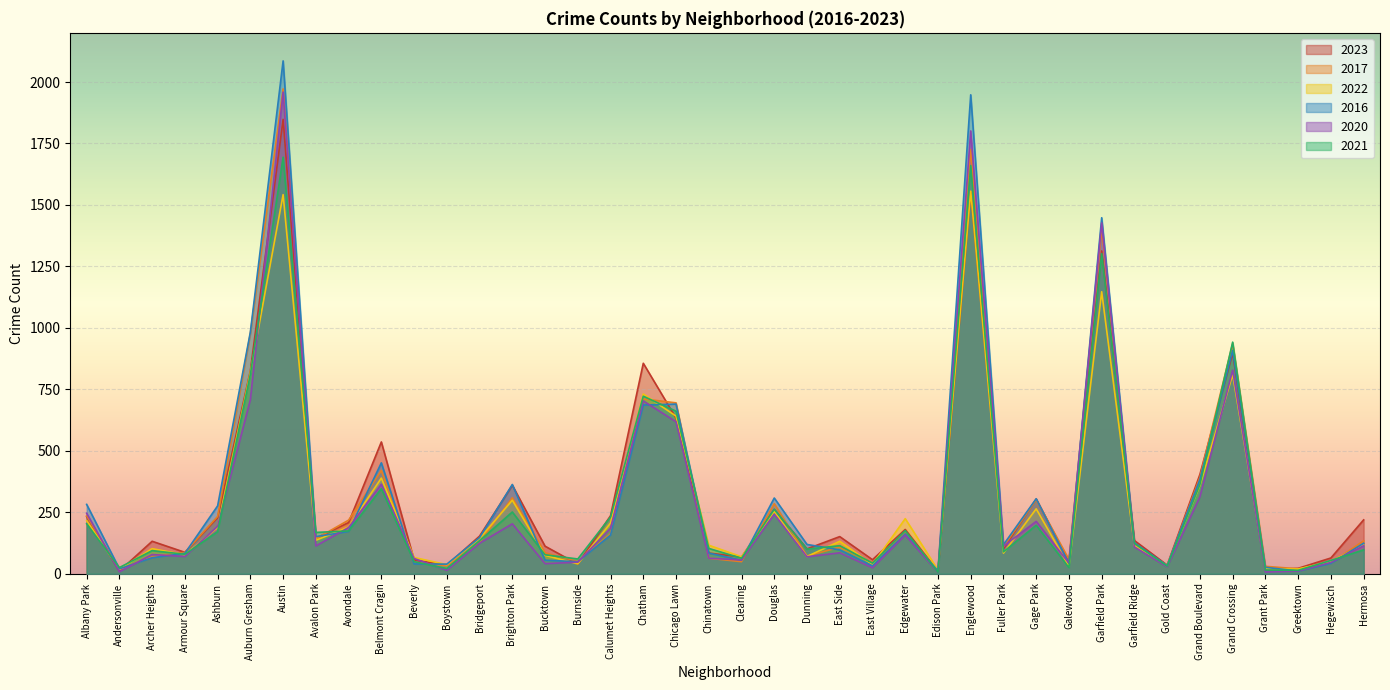

Where does the 2017 series first go above 128?

Albany Park